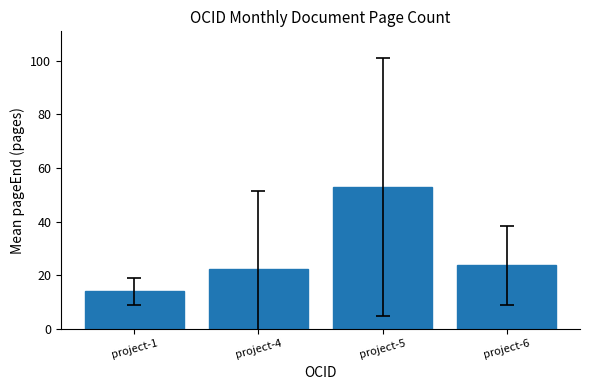

The value at project-6 is 41.6. True or false?

False